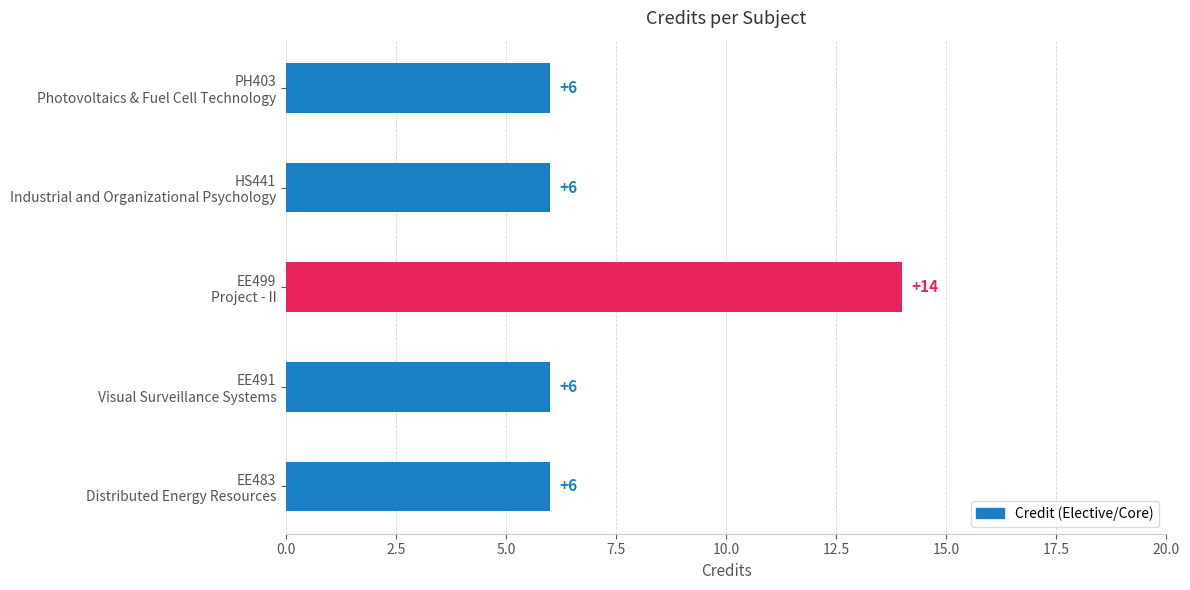

Count the values in the range 6 to 7.

4